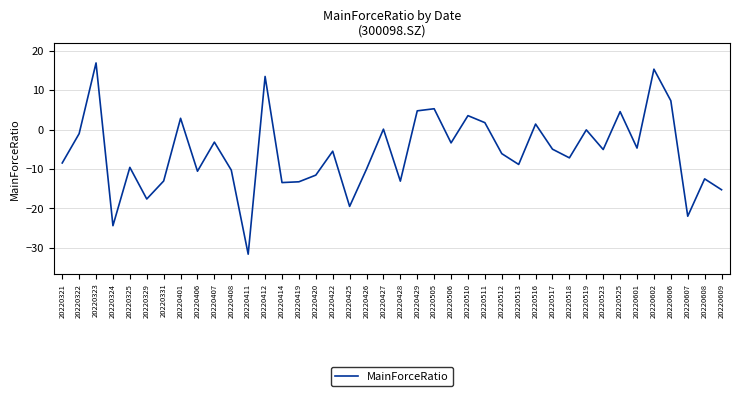

How many interior local peaks (higher than both neighbors) does the data have?

14